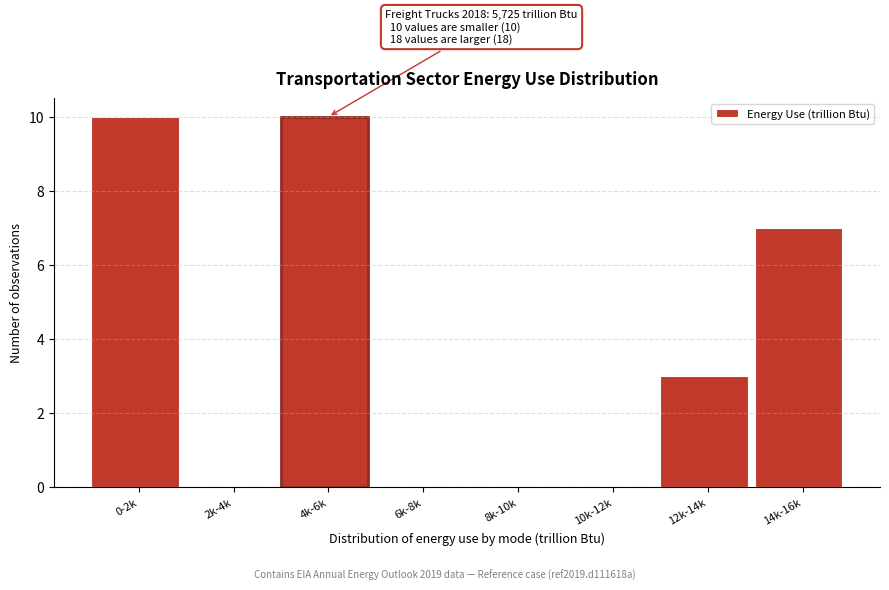

Reading left to right, transcribe all the data shown in this chart.

0-2k=10	2k-4k=0	4k-6k=10	6k-8k=0	8k-10k=0	10k-12k=0	12k-14k=3	14k-16k=7